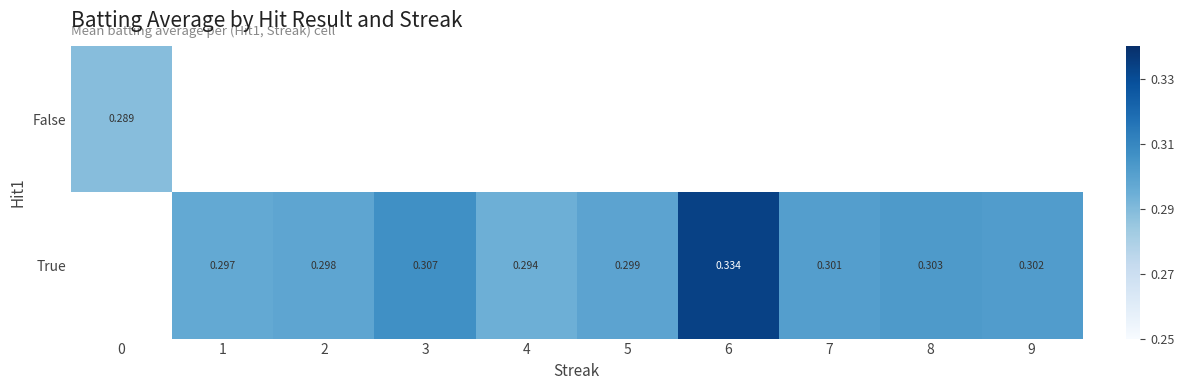

Which series changed the most between 3 and 5?

True